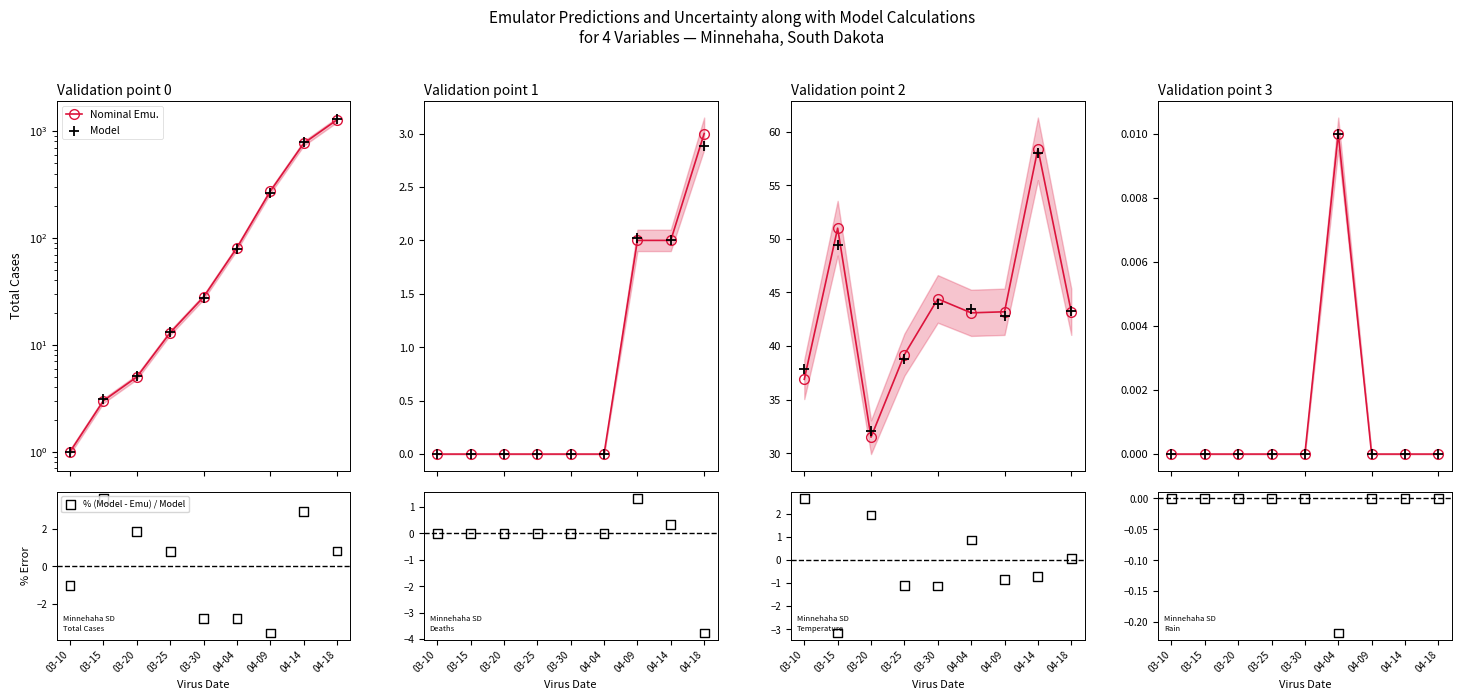

At how many categories does at least one series exceed 0?

1